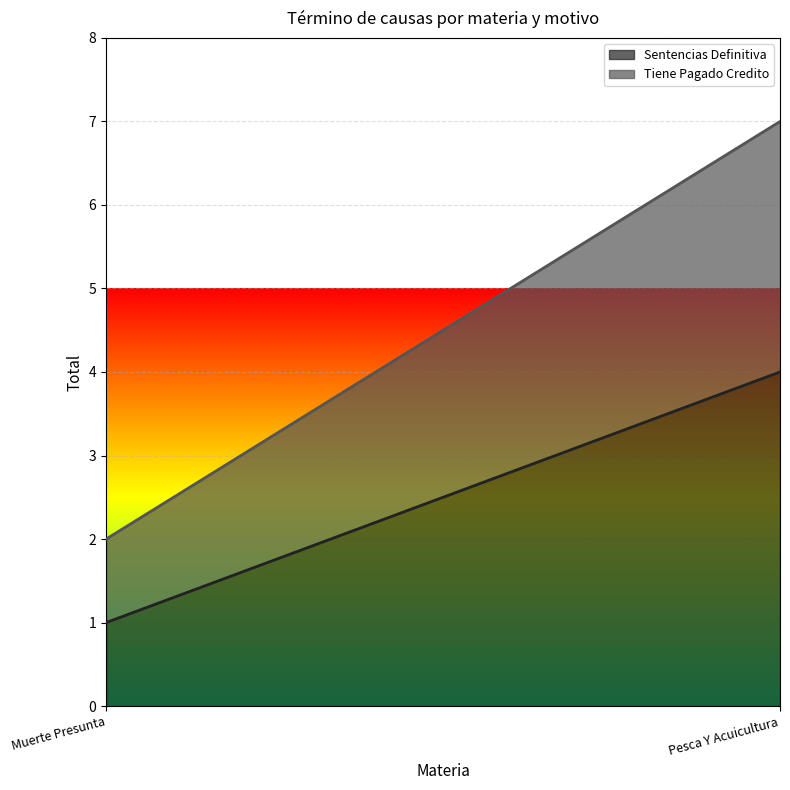

What is the label of the 2nd point from the right?

Muerte Presunta